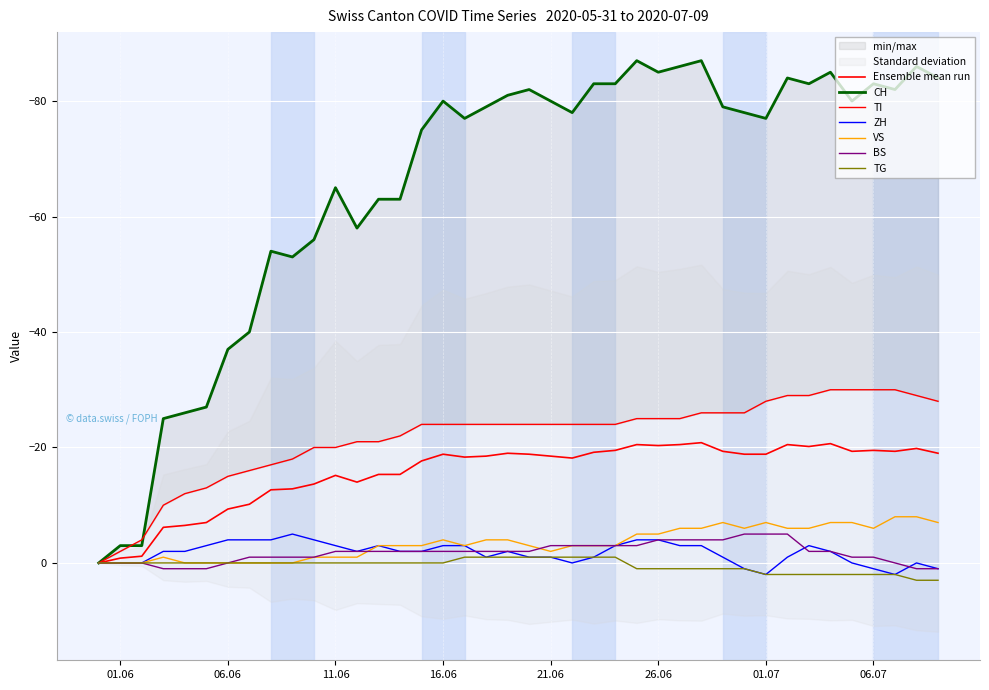

Count the VS values in the range -6 to -1.

24